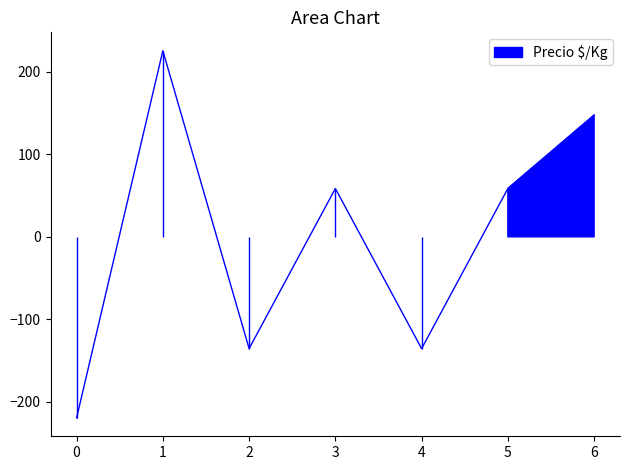

How many categories are shown in the chart?

7